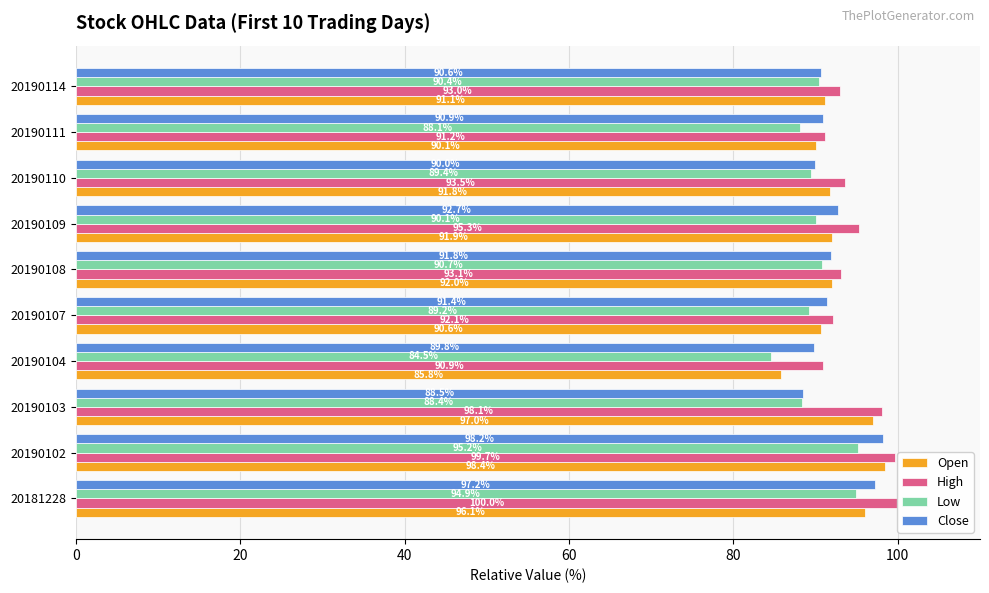

Which series has the widest spread of values?

Open